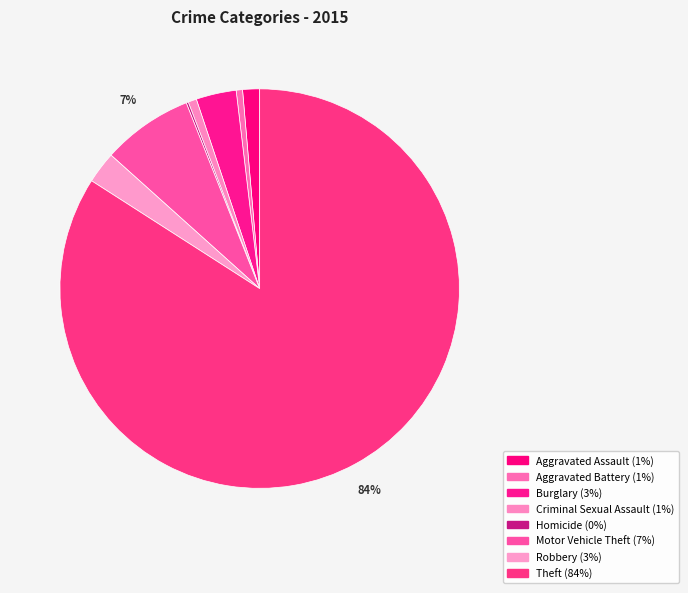

How many slices are in this pie chart?

8